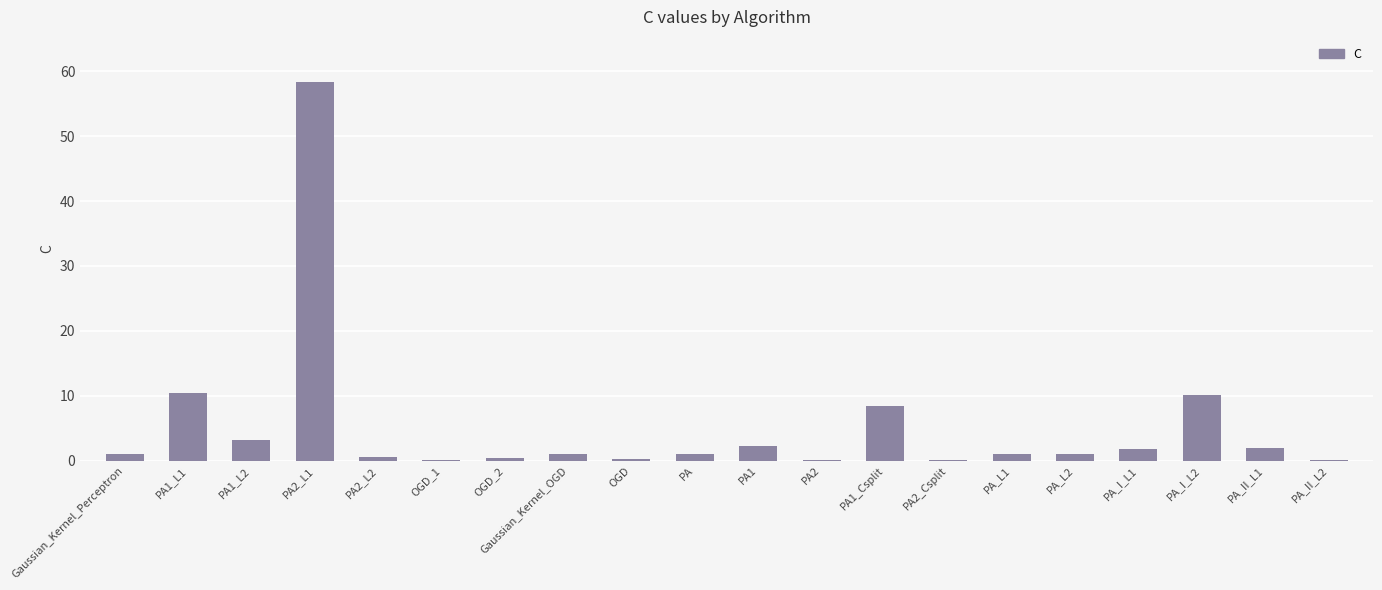

Is it true that the value at PA_II_L1 is 1.9?

True